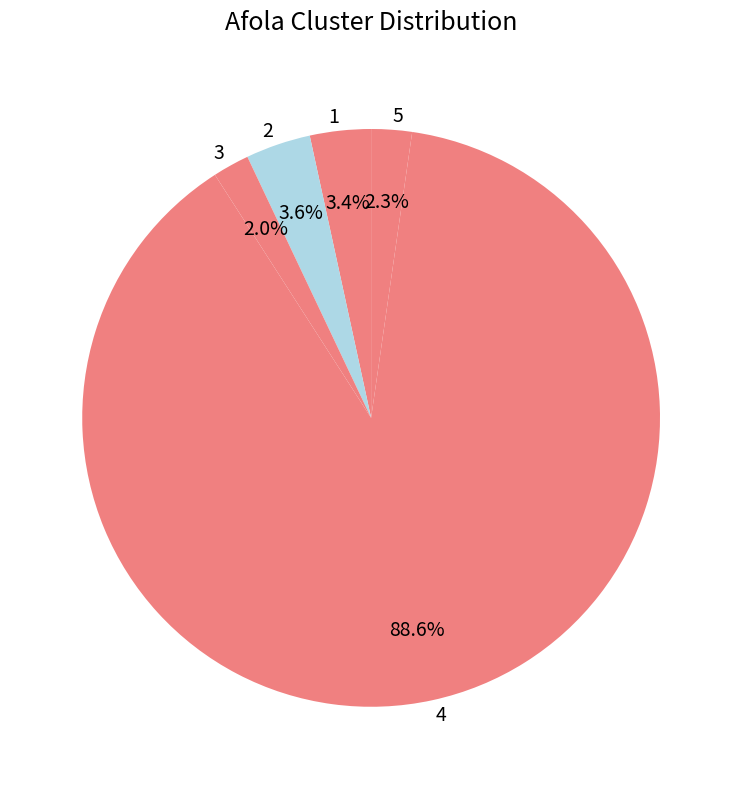

Which slice is the largest?

4